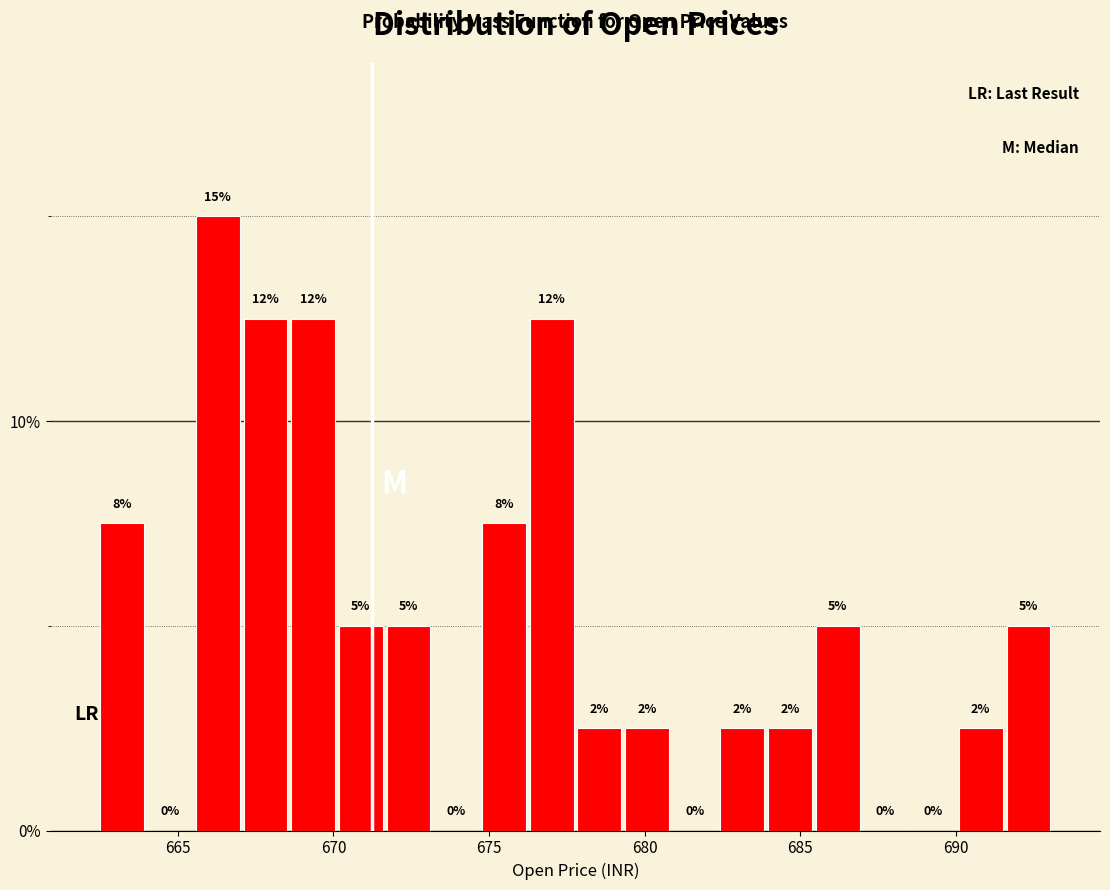

Read against the x-axis, roughly where is the centre of the tallest bar?

666.5